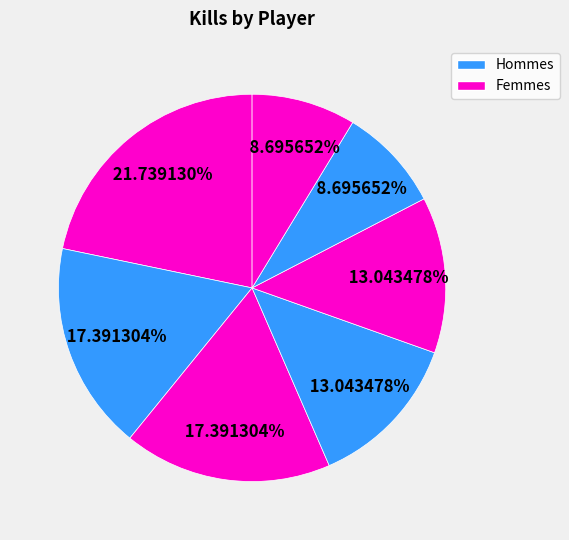

To the nearest percent, what is the difference between the largest and smallest slice percentages?

13%